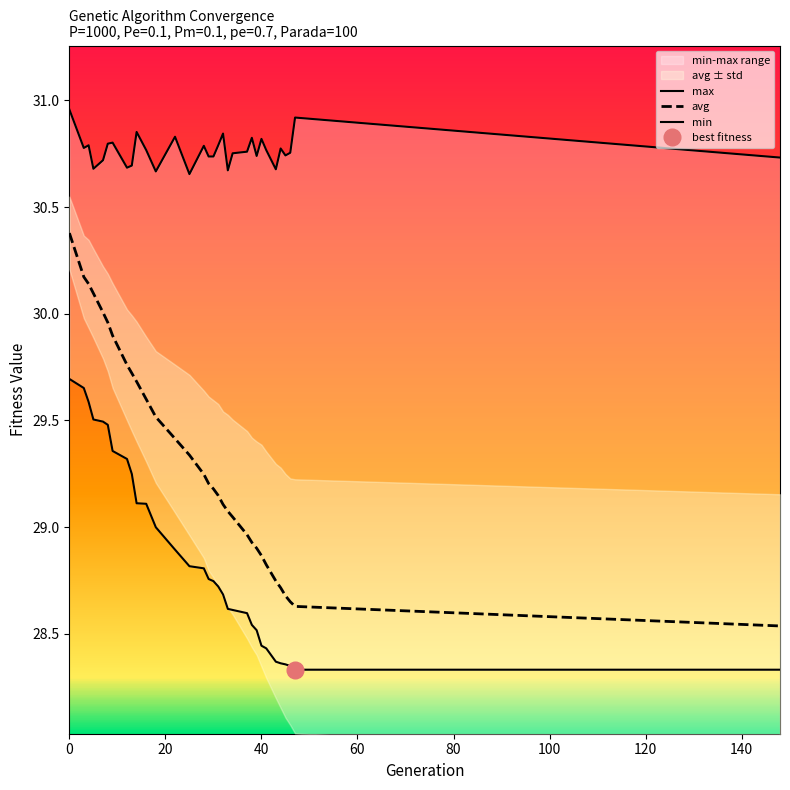

Rank the series by their maximum value, from lowest to highest.

min, avg, max